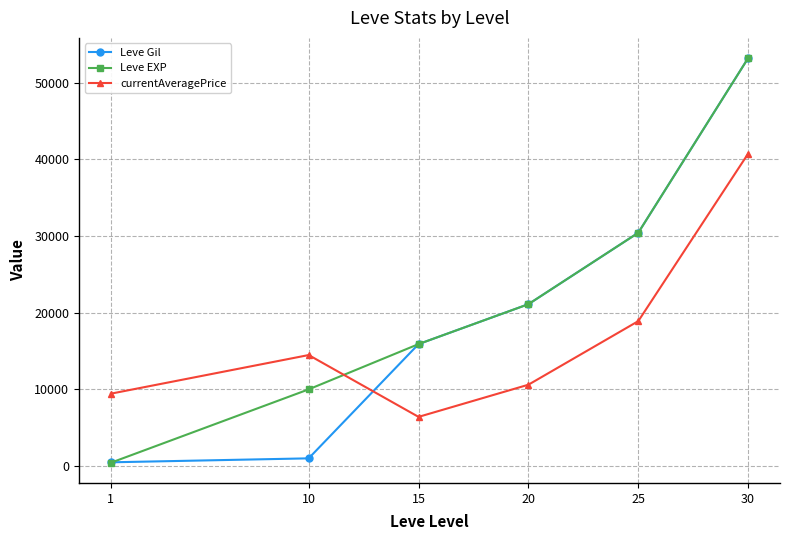

Which series ends up on top after the final intersection of Leve Gil and currentAveragePrice?

Leve Gil